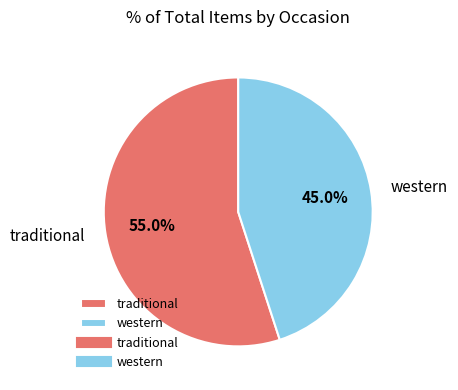

Rank the categories by value from lowest to highest.

western, traditional